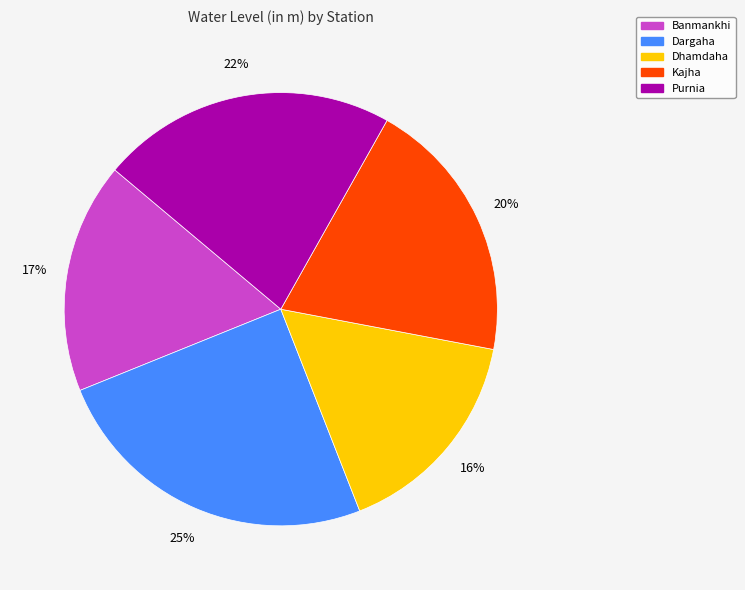

Is it true that Kajha is 8% of the pie?

False